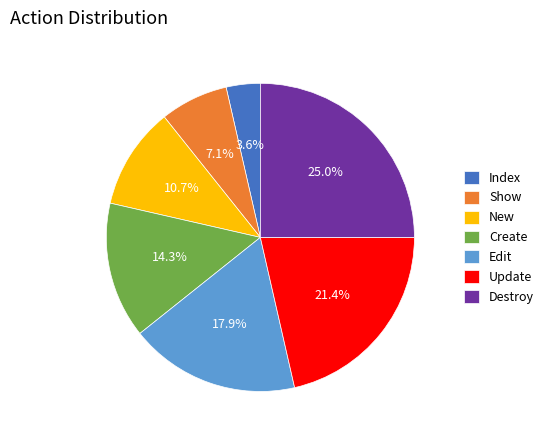

Approximately how many times larger is the value at New compared to Update?

0.5